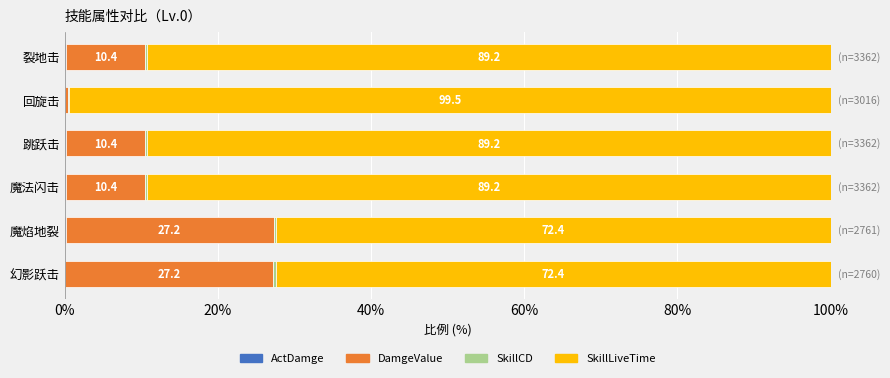

Count the number of categories in the chart.

6